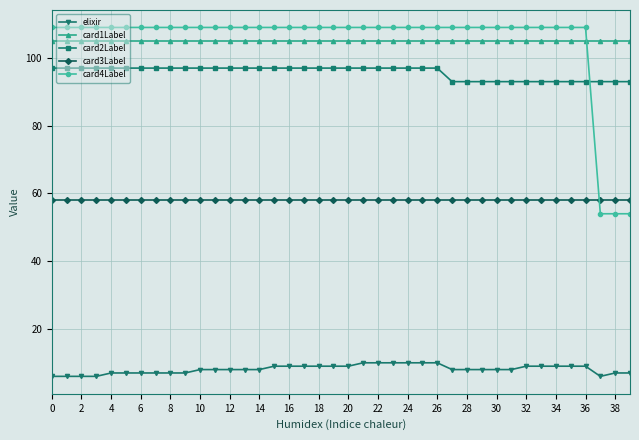

True or false: elixir and card3Label intersect in this chart.

False